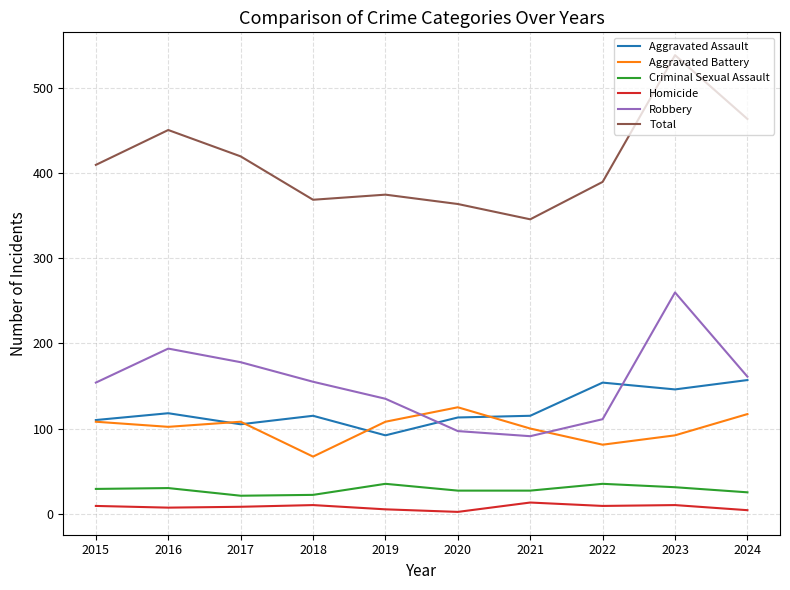

Which series has the largest range (max minus min)?

Total